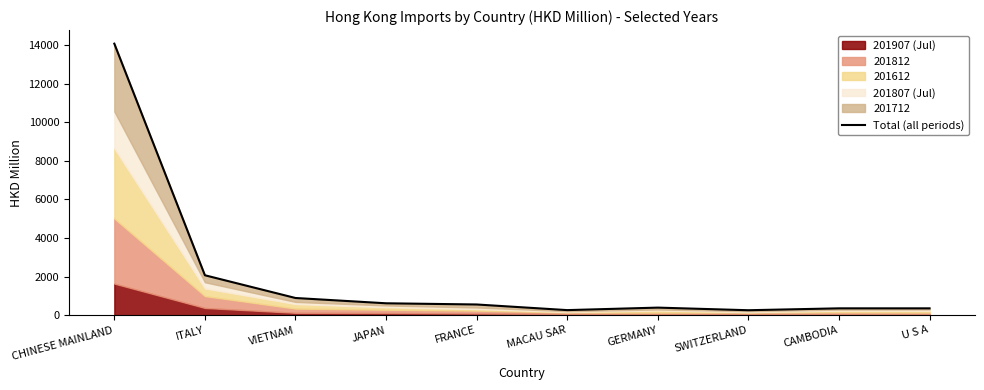

Which has a higher value, GERMANY or ITALY?

ITALY